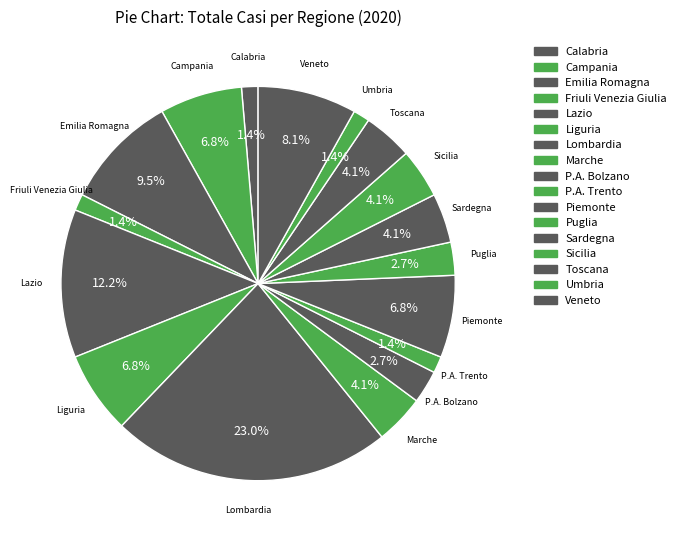

What percentage is the Piemonte slice, to the nearest percent?

7%